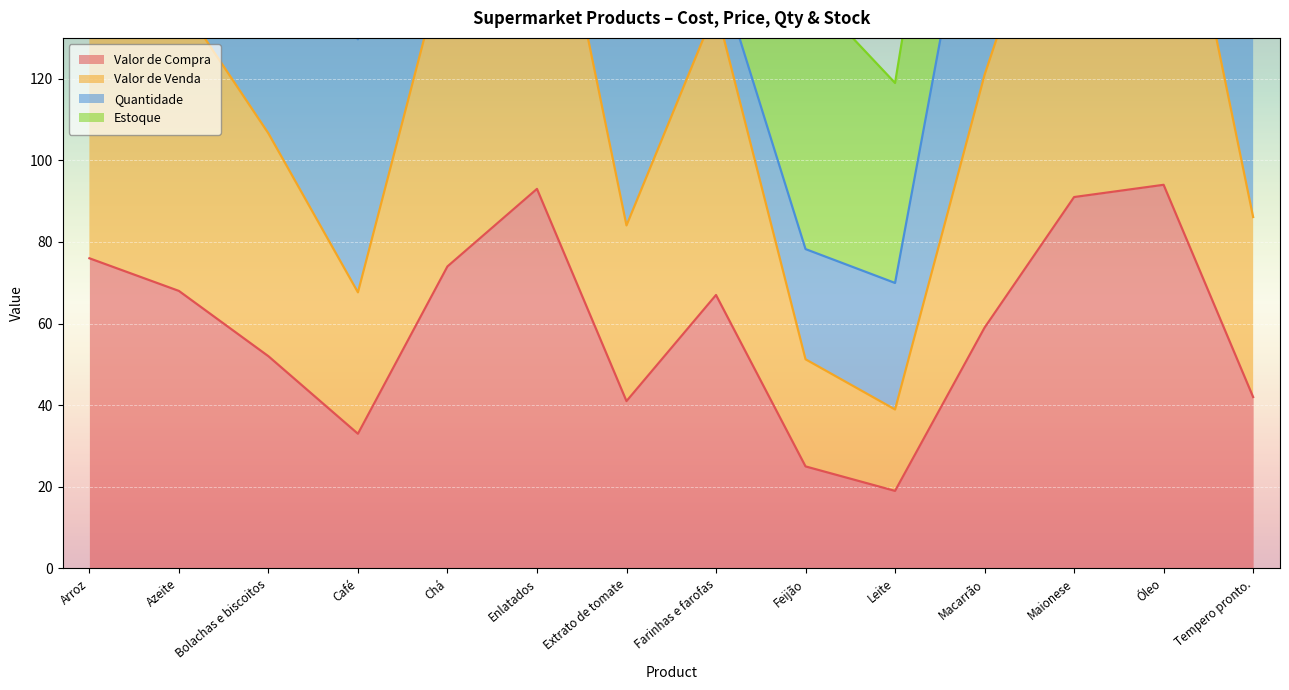

Where does the Valor de Compra series first go above 67?

Arroz